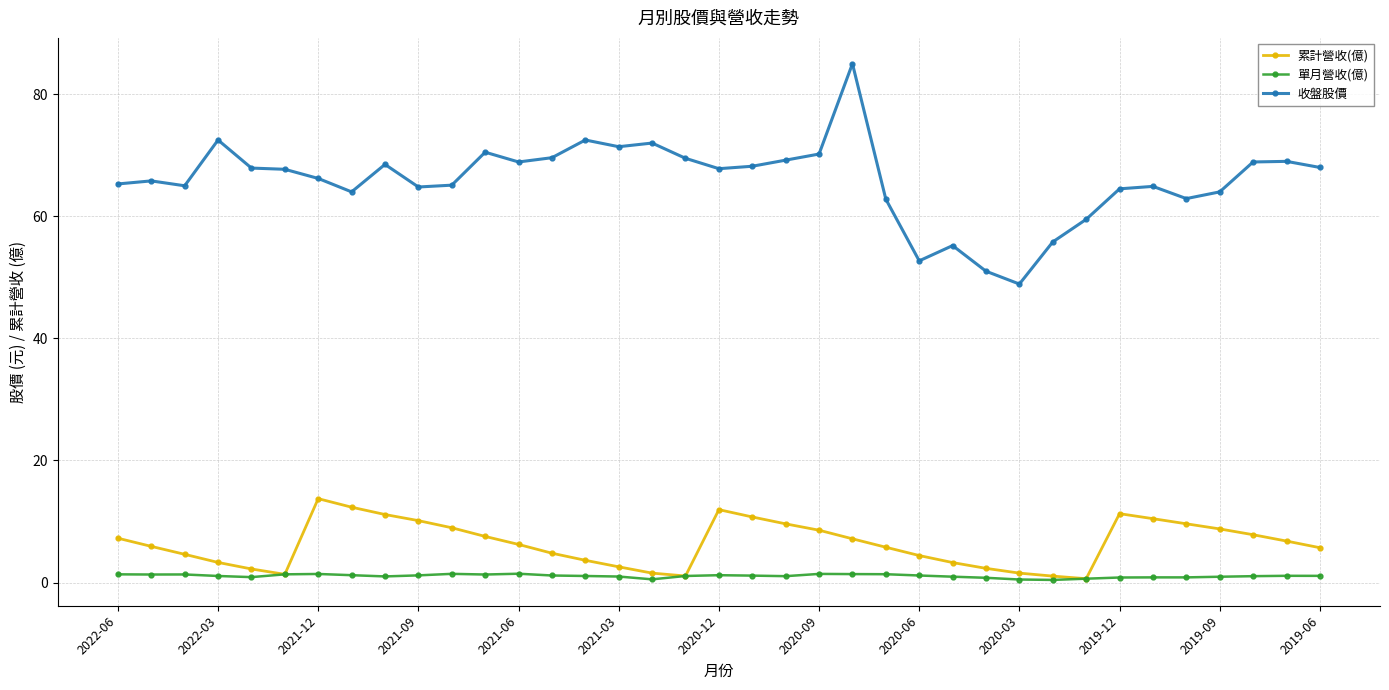

What is the sum of all 單月營收(億) values?

39.6